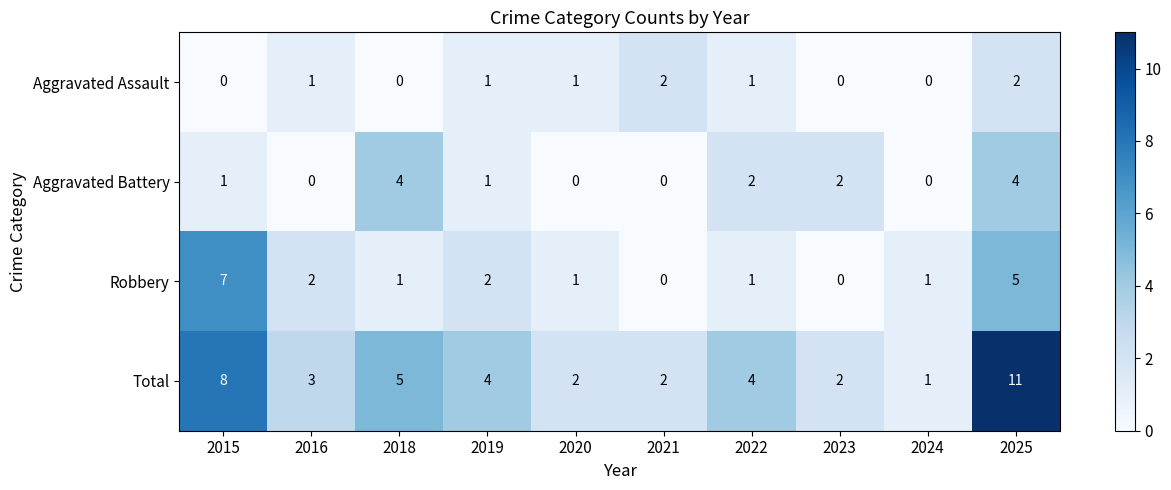

Rank the series by their maximum value, from highest to lowest.

Total, Robbery, Aggravated Battery, Aggravated Assault